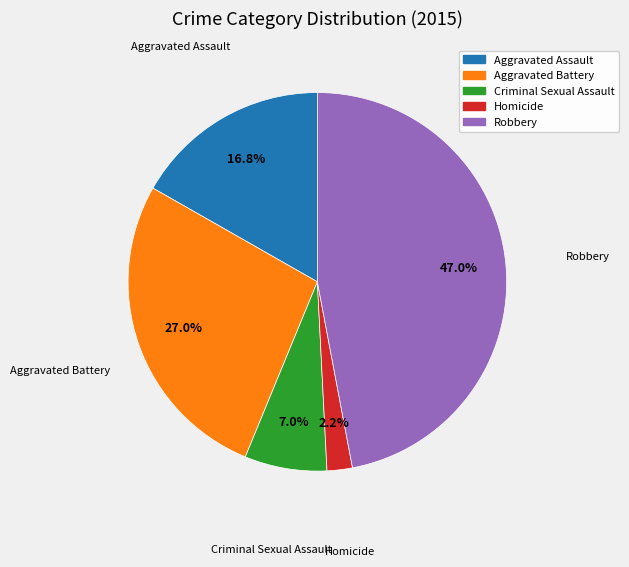

Is there a majority slice in this chart?

No